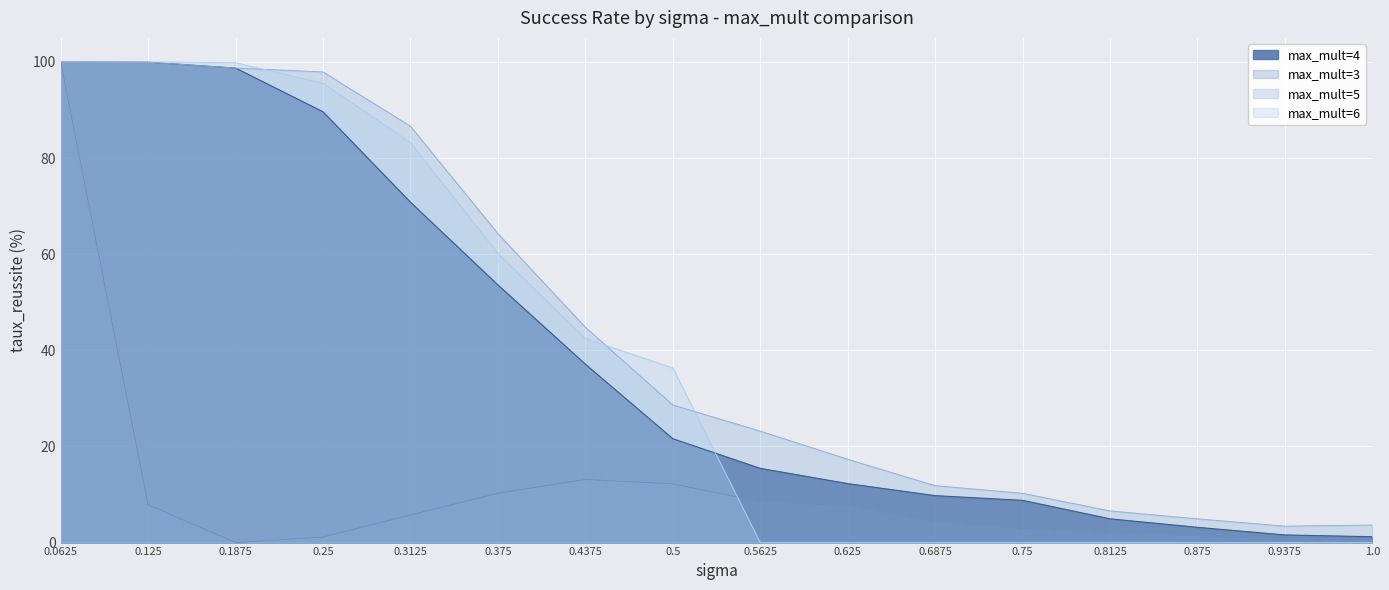

Which series has the widest spread of values?

max_mult=3